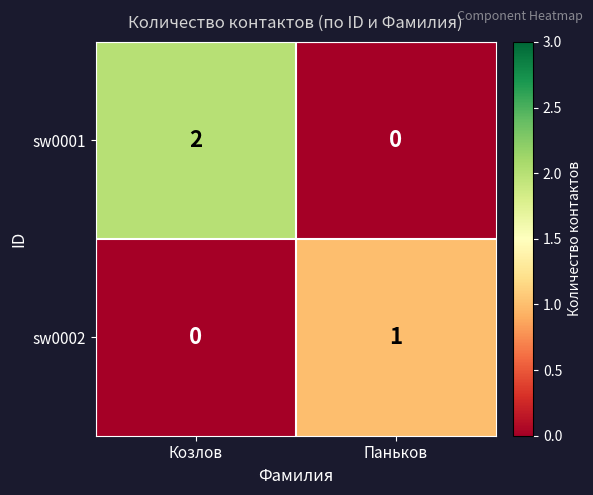

Between Козлов and Паньков, which series saw the biggest shift?

sw0001